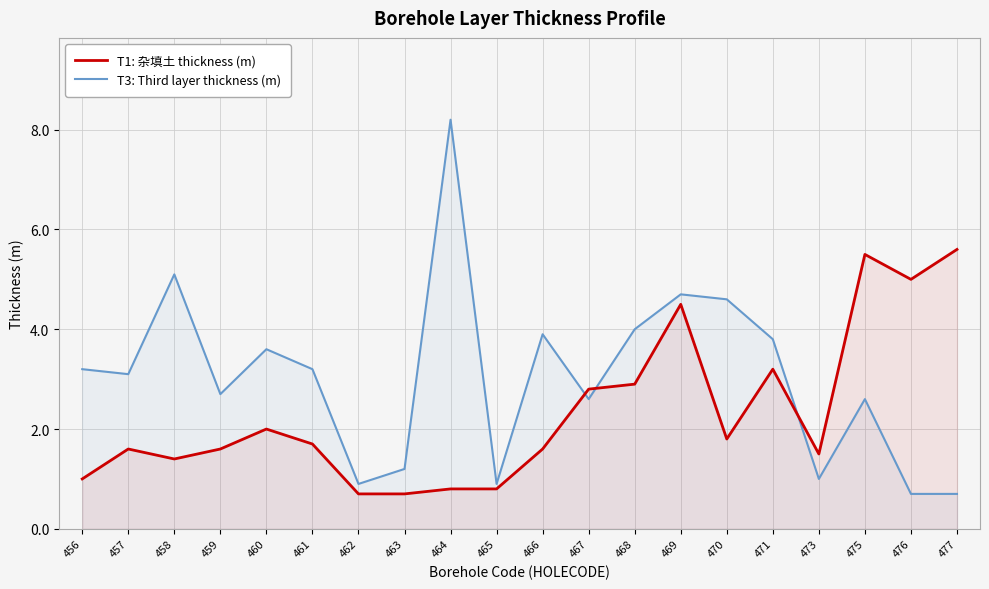

True or false: T1: 杂填土 thickness (m) and T3: Third layer thickness (m) cross at least once.

True